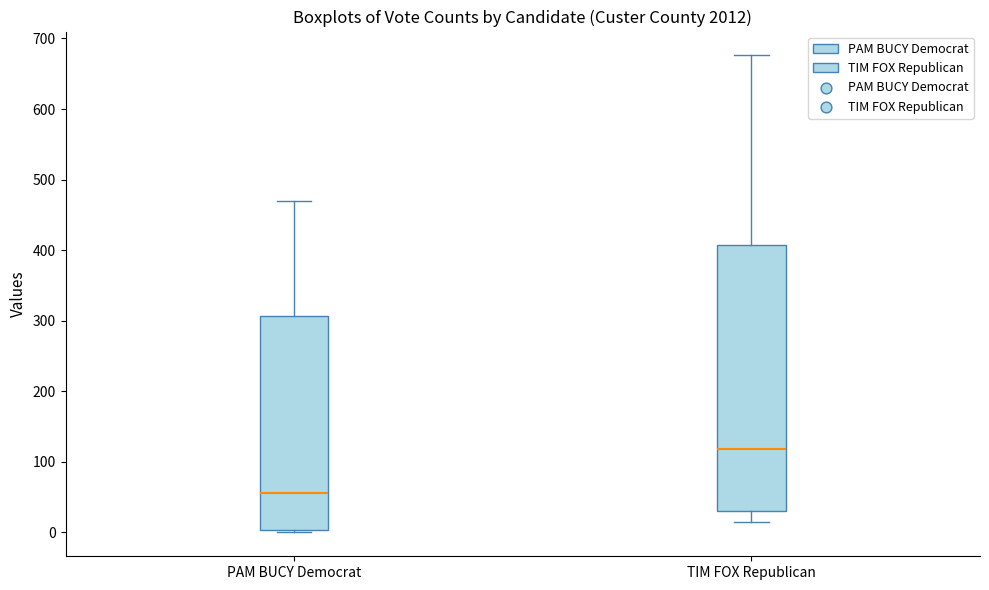

Reading left to right, read every box against the y-axis: the position of its median line, the range the box covers, and the ends of its whiskers. The values are not printed on the chart, so give them approximately, as read against the axis.

PAM BUCY Democrat: median 60, box 0 to 310, whiskers 0 (just below the box's lower edge) to 470
TIM FOX Republican: median 120, box 30 to 410, whiskers 20 to 680